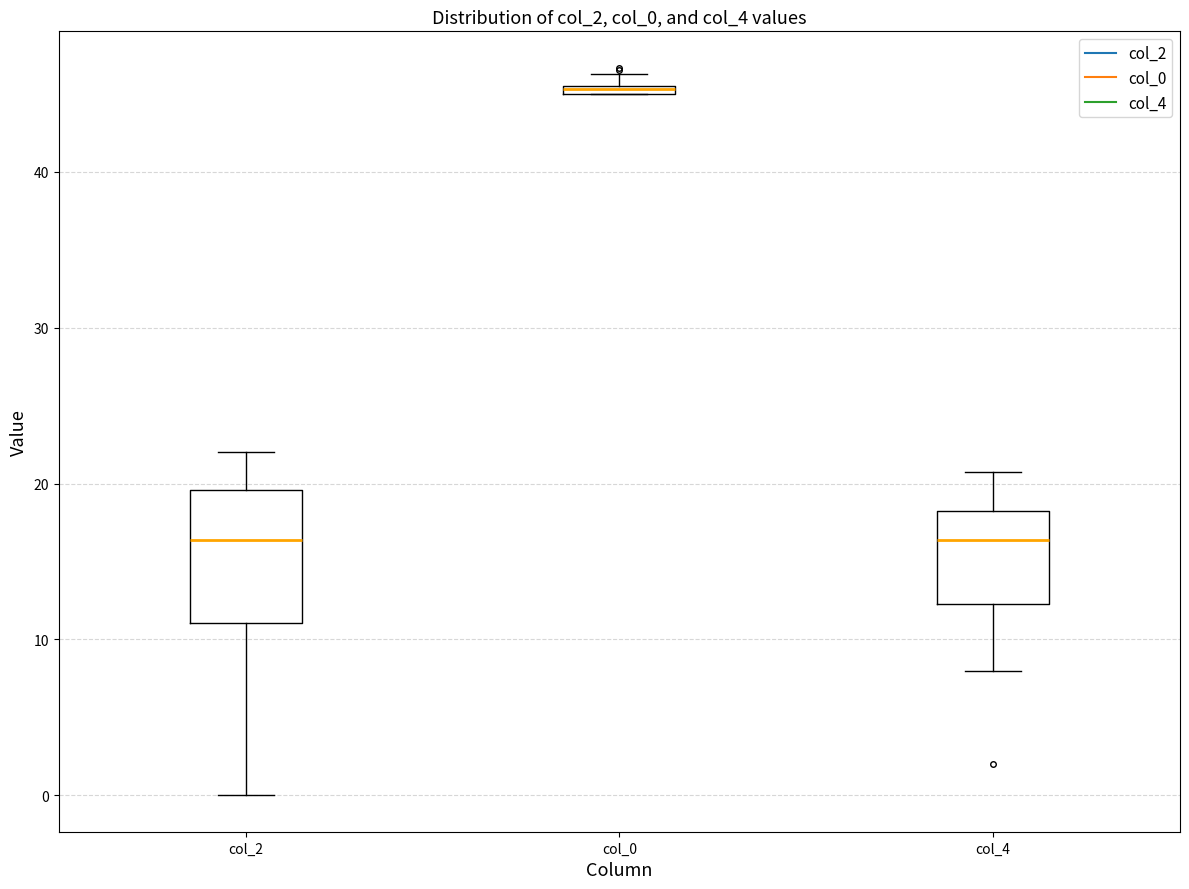

Where does the median line of the box for col_2 sit on the y-axis? The values are not printed on the chart, so give them approximately, as read against the axis.

16